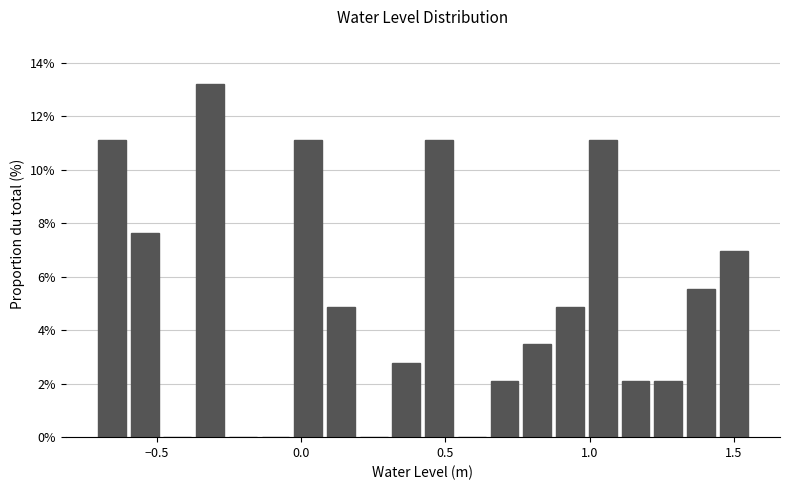

Around what value on the x-axis is the tallest bar? Give the approximate position of its centre, as read against the axis.

-0.30